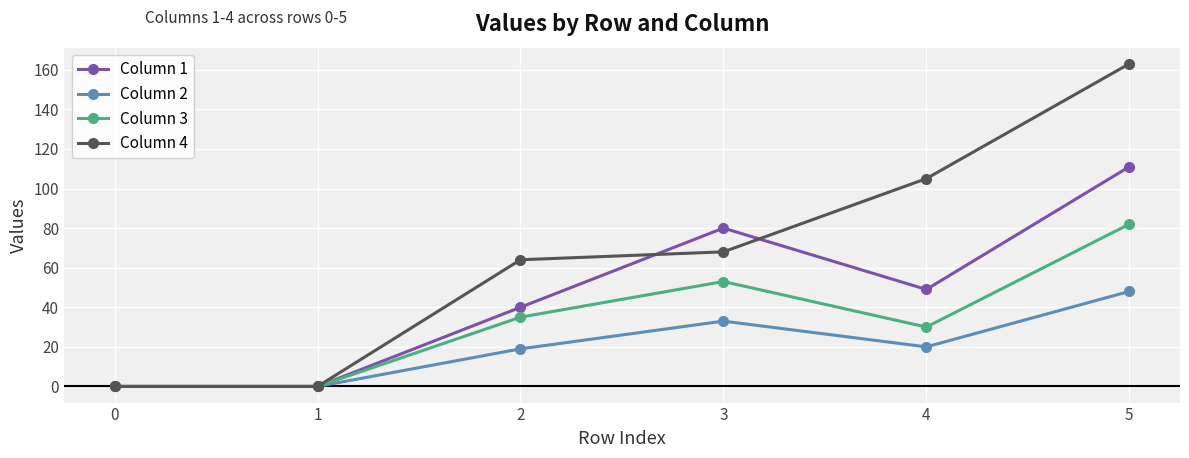

True or false: Column 3 has more than 1 points higher than both neighbors.

False